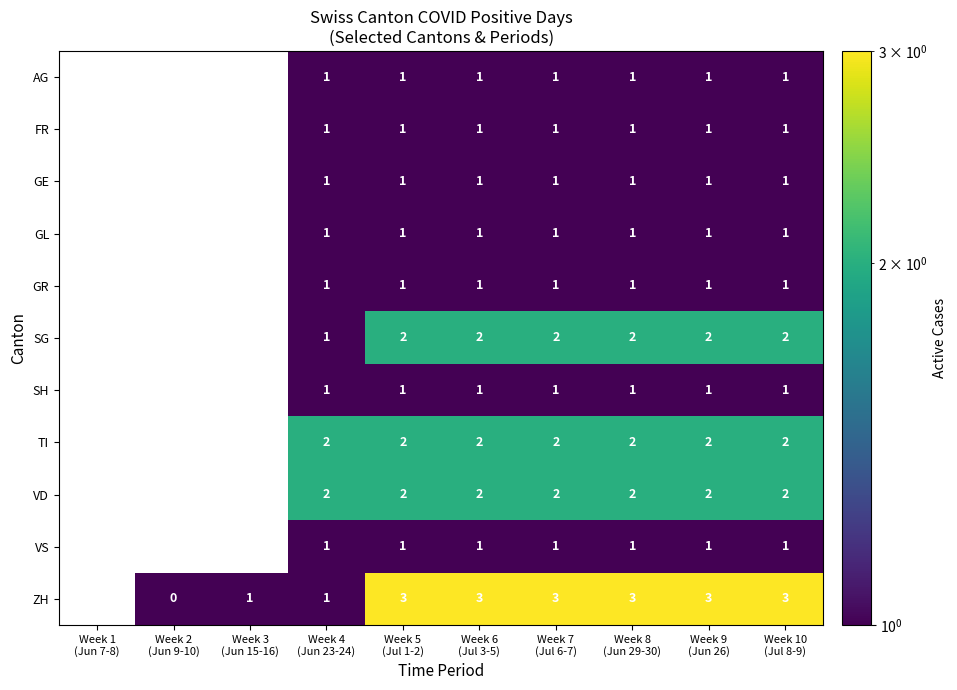

What is the maximum value for ZH?

3